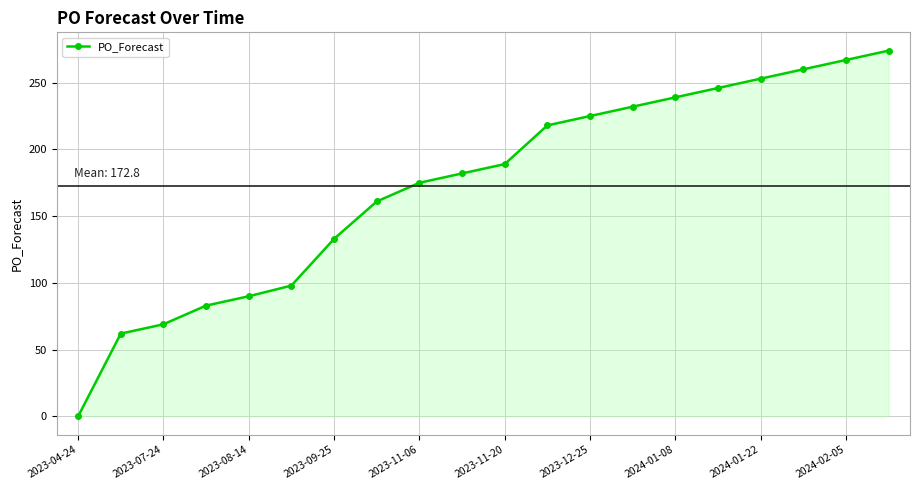

What is the difference between the maximum and minimum values?

274